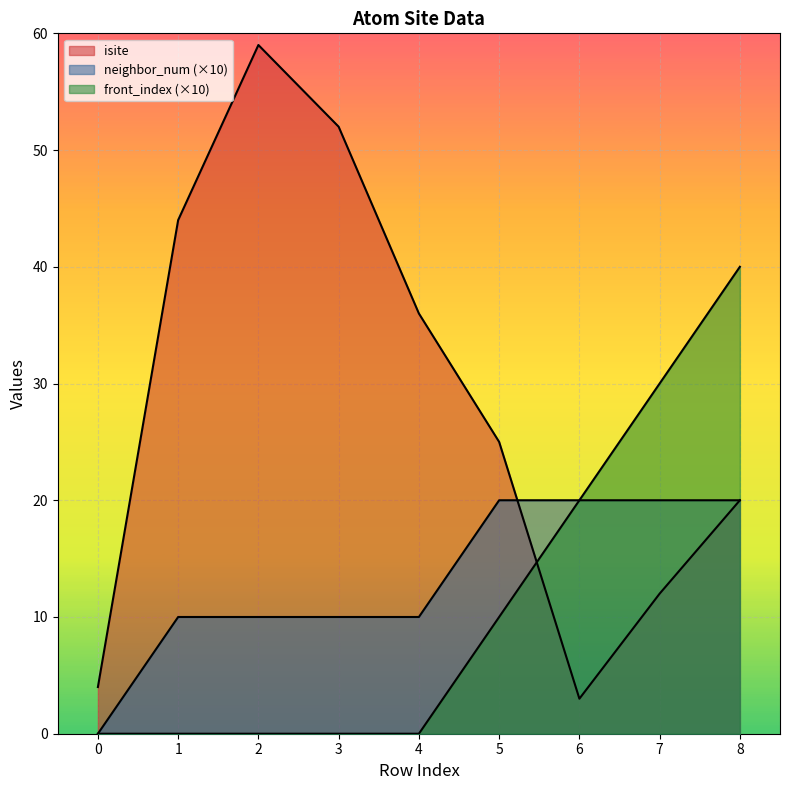

True or false: front_index has more than 2 points higher than both neighbors.

False